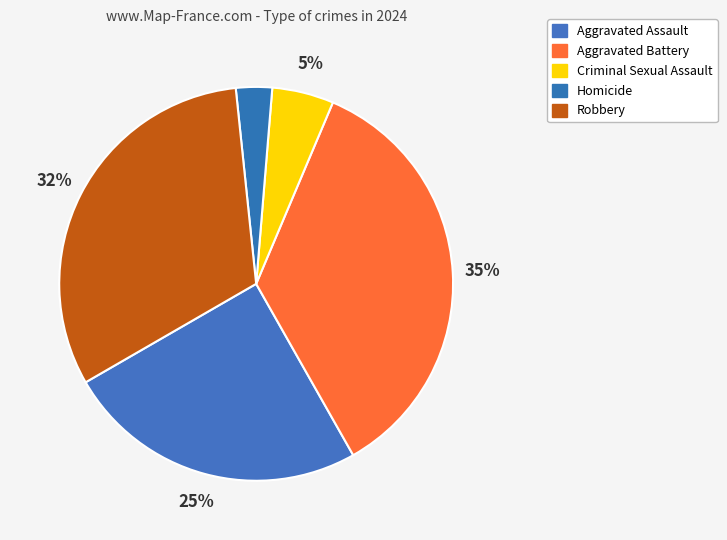

Rank the categories by value from lowest to highest.

Homicide, Criminal Sexual Assault, Aggravated Assault, Robbery, Aggravated Battery